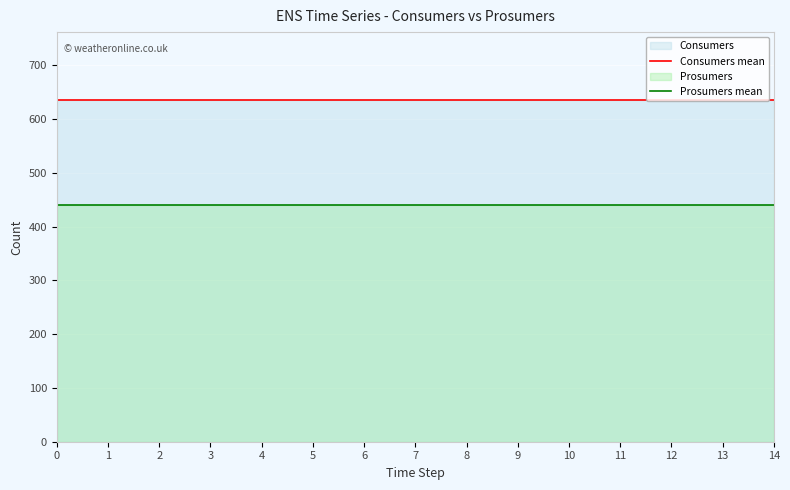

List the series in order of their overall mean, lowest first.

Prosumers mean, Consumers mean